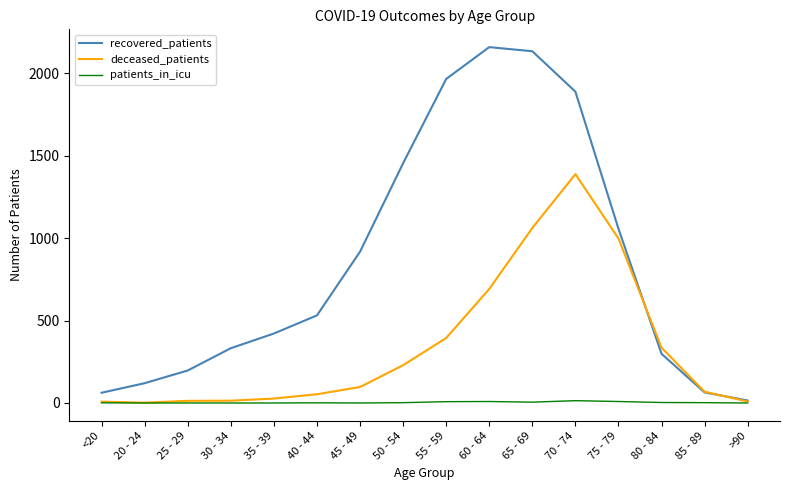

Where is recovered_patients nearest to the value 1086?

75 - 79